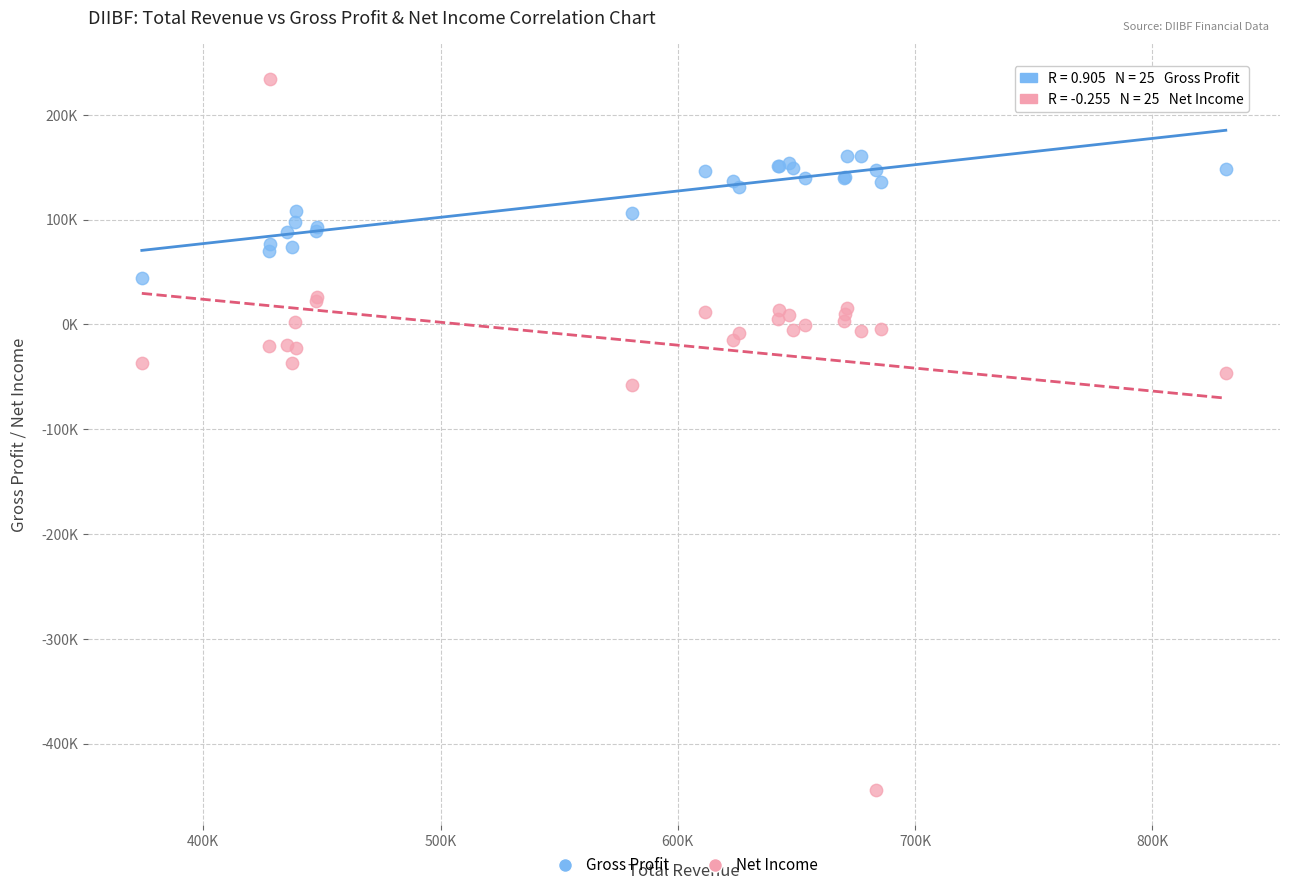

Which series has the largest Y range (max minus min)?

Net Income